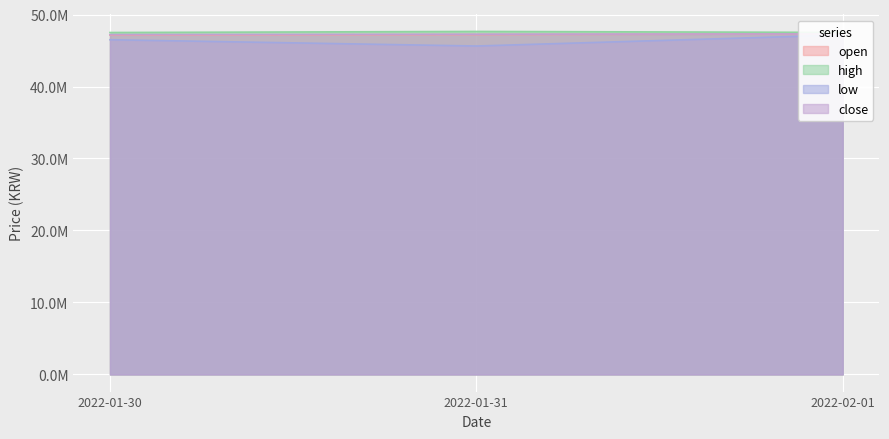

How many values in the close series are below 47266000?

1